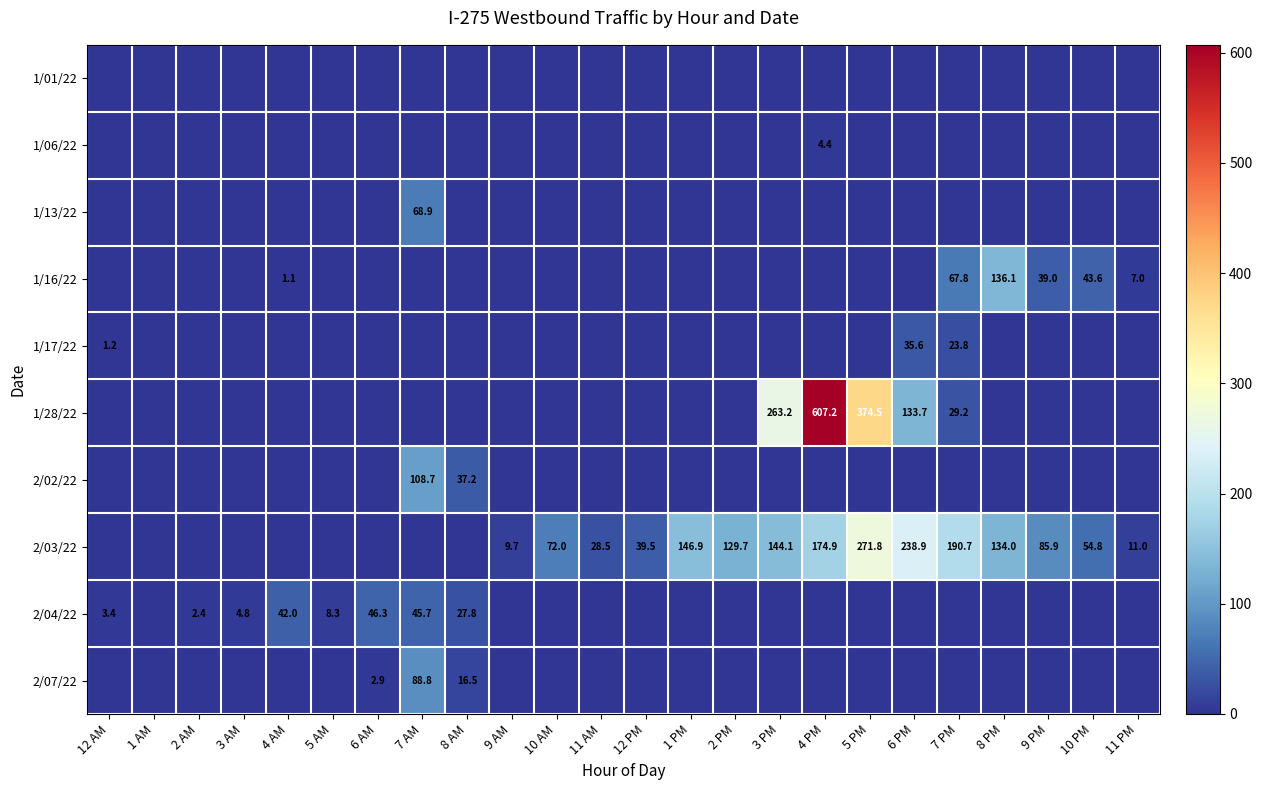

What is the sum of the 2/07/22 values at 7 AM and 8 AM?

105.3